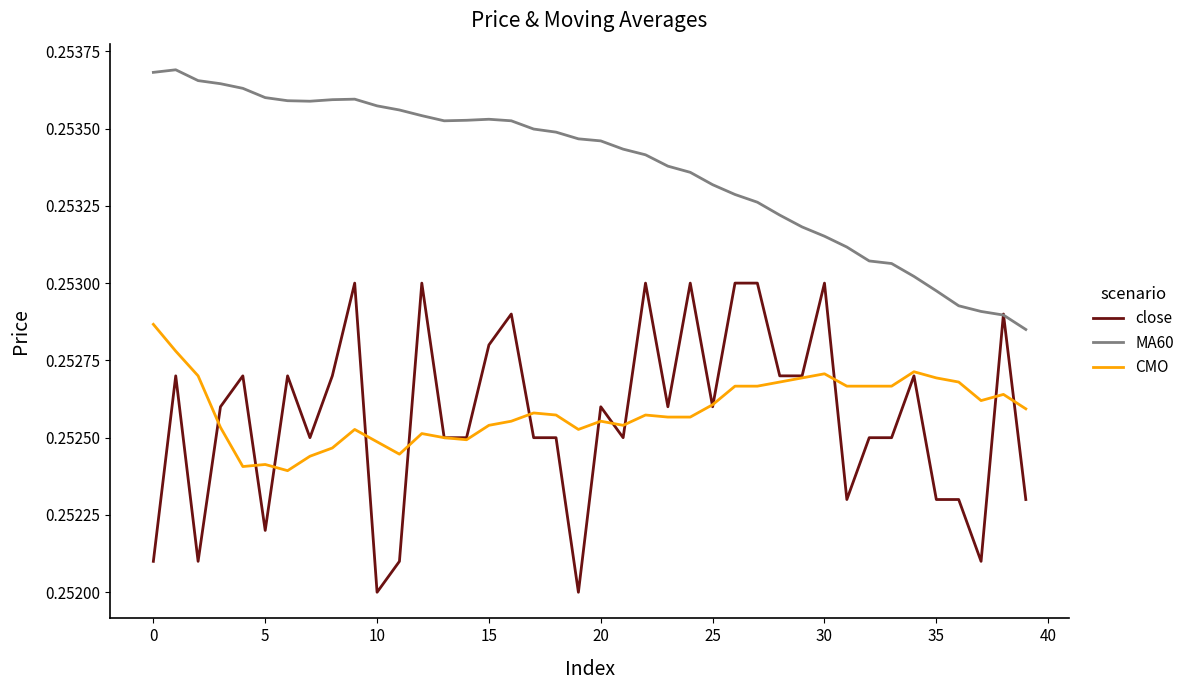

List the series in order of their peak value, lowest first.

CMO, close, MA60